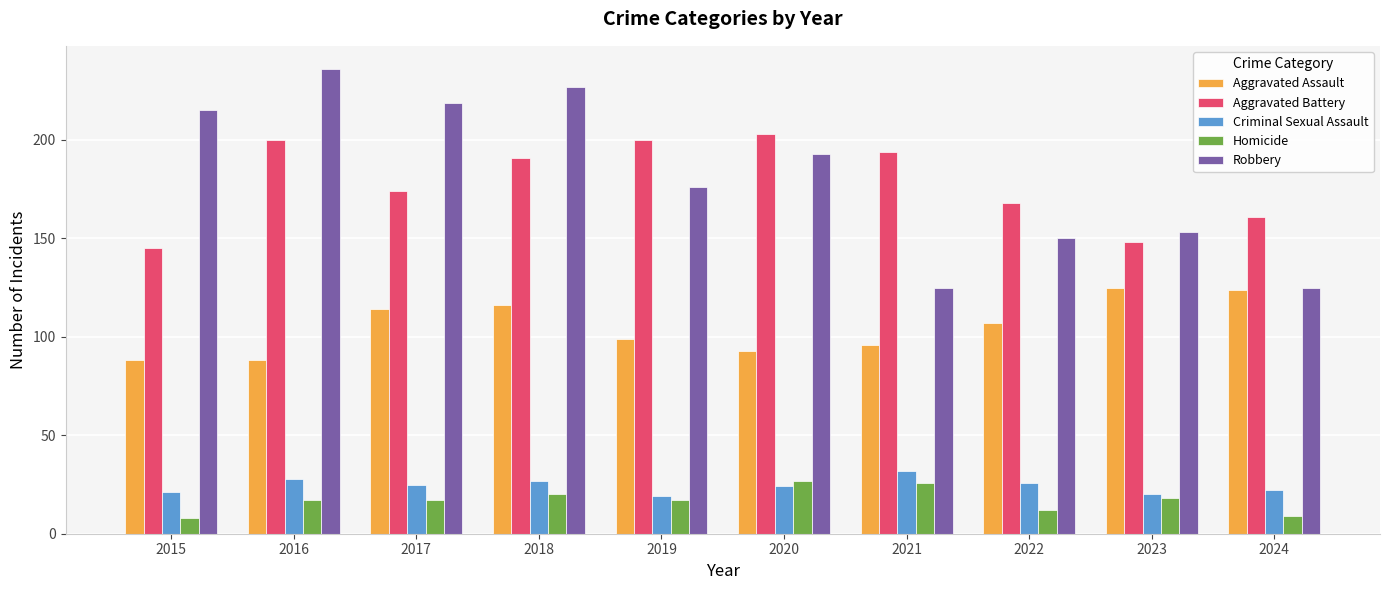

What is the smallest value displayed?

8